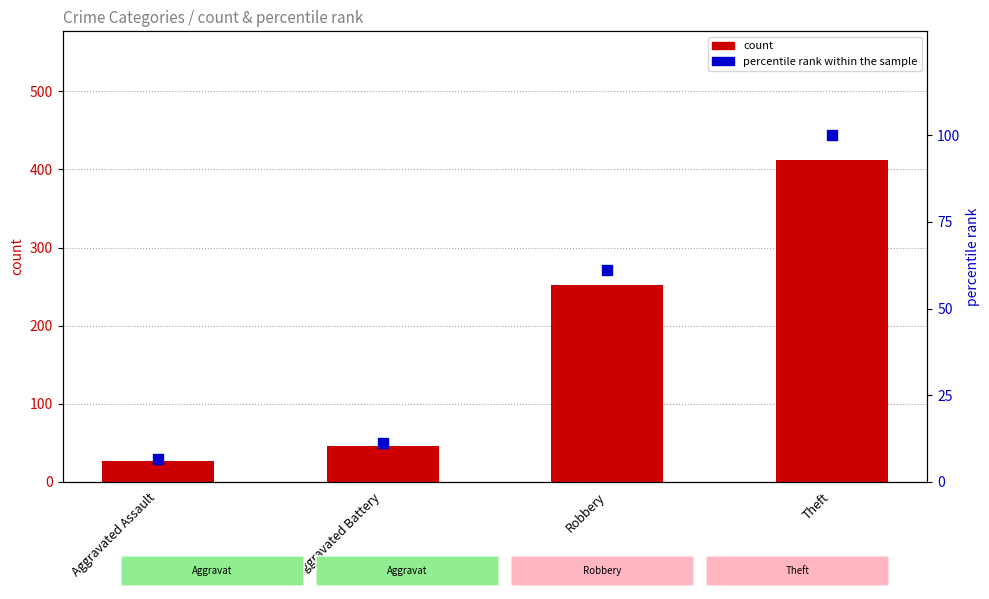

Which series contains the highest Y value?

count